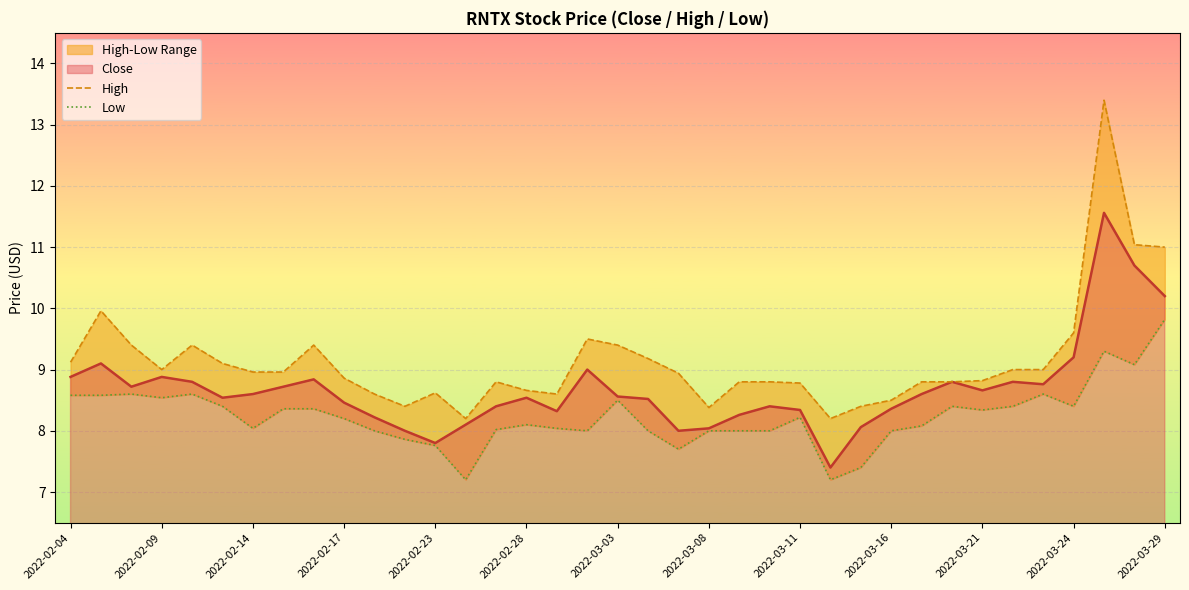

What is the maximum value shown in the chart?

13.4